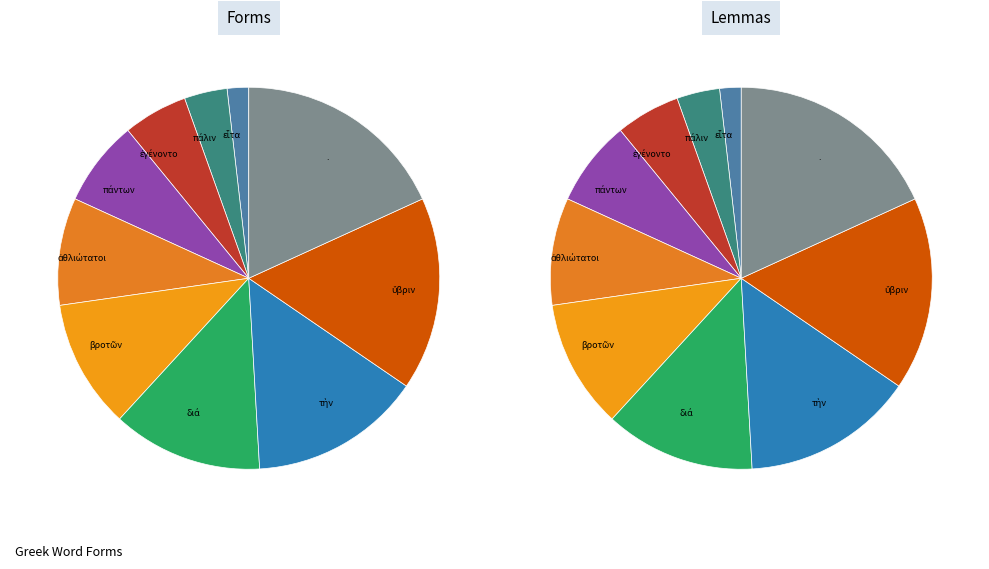

Which slice is the largest?

.